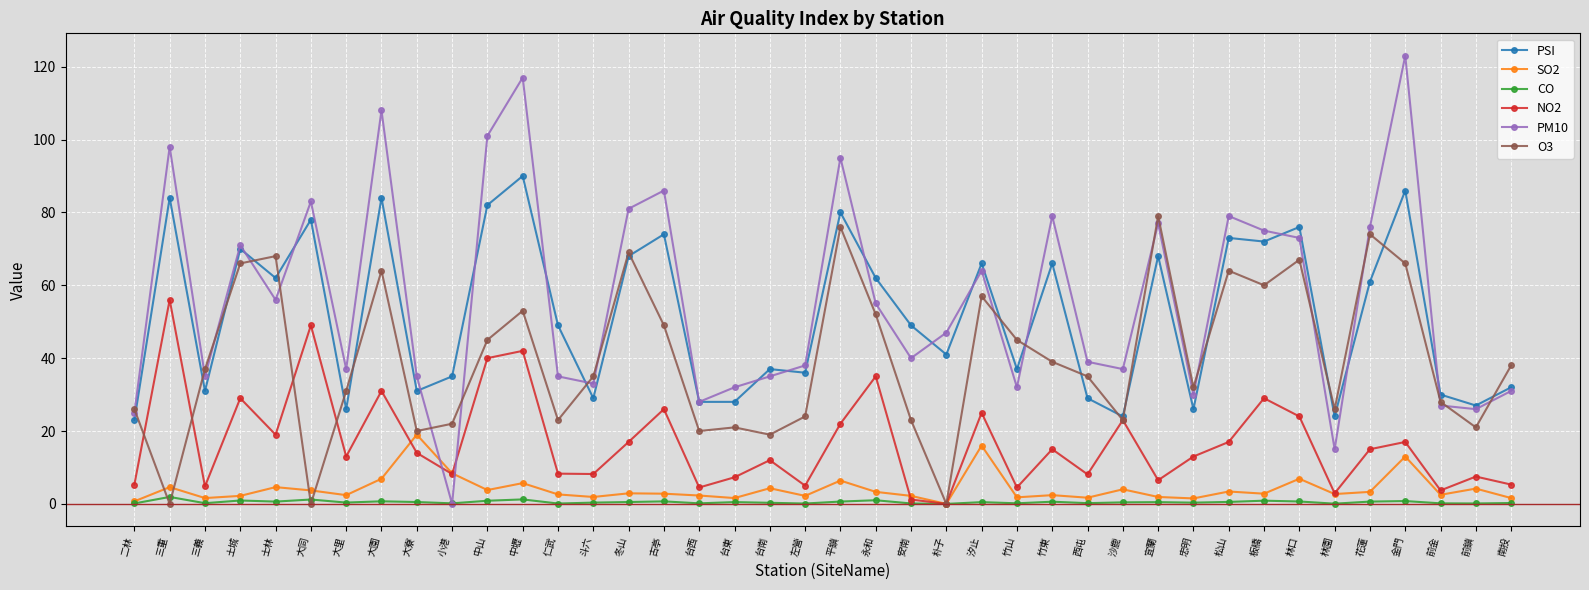

In PM10, how many points are lower than both neighbors (excluding endpoints)?

12